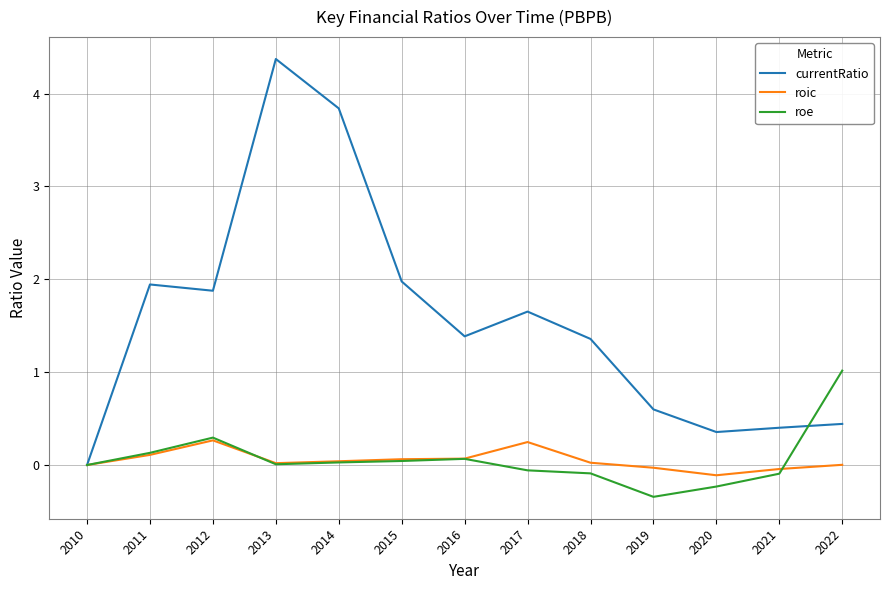

Rank the series by their maximum value, from highest to lowest.

currentRatio, roe, roic